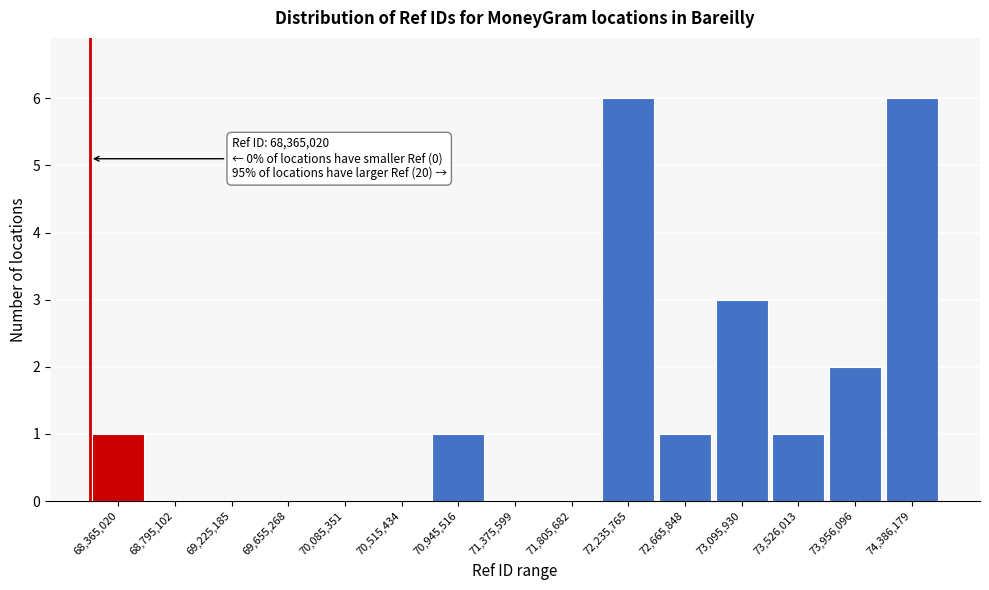

Reading left to right, transcribe all the data shown in this chart.

68,365,020=1	68,795,102=0	69,225,185=0	69,655,268=0	70,085,351=0	70,515,434=0	70,945,516=1	71,375,599=0	71,805,682=0	72,235,765=6	72,665,848=1	73,095,930=3	73,526,013=1	73,956,096=2	74,386,179=6